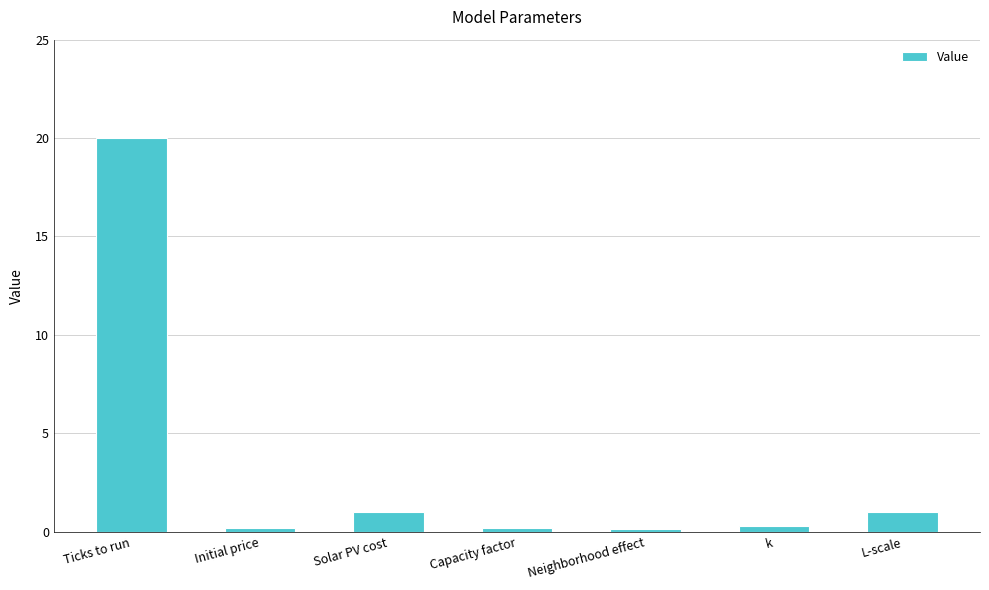

What is the value of the 4th bar from the left?

0.2